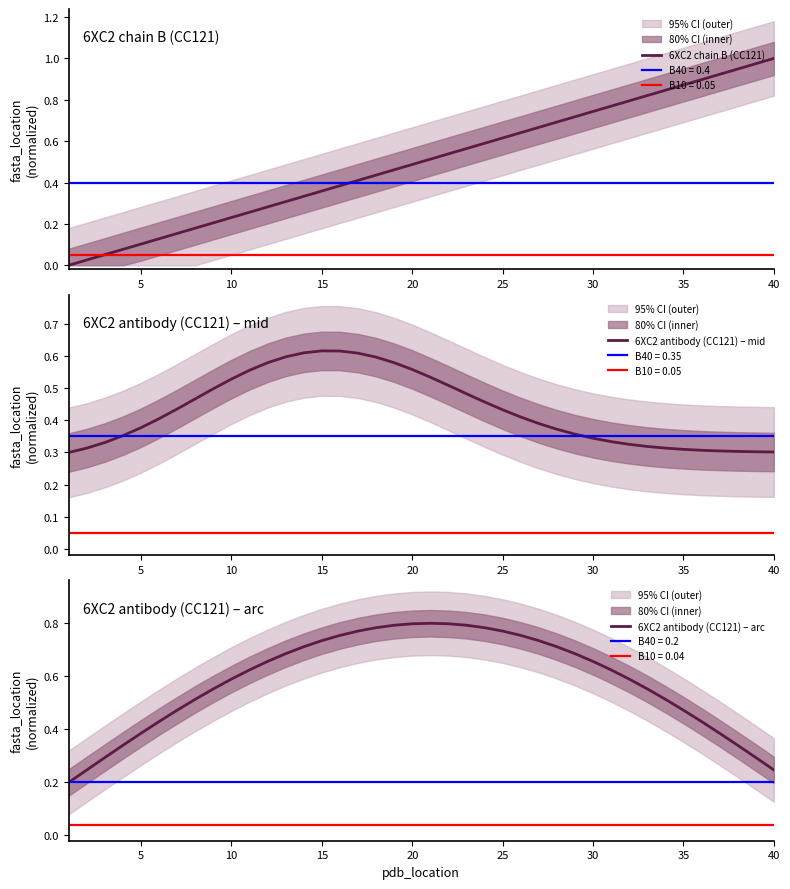

Is it true that 6XC2 chain B (CC121) equals 0.4 at 40?

False